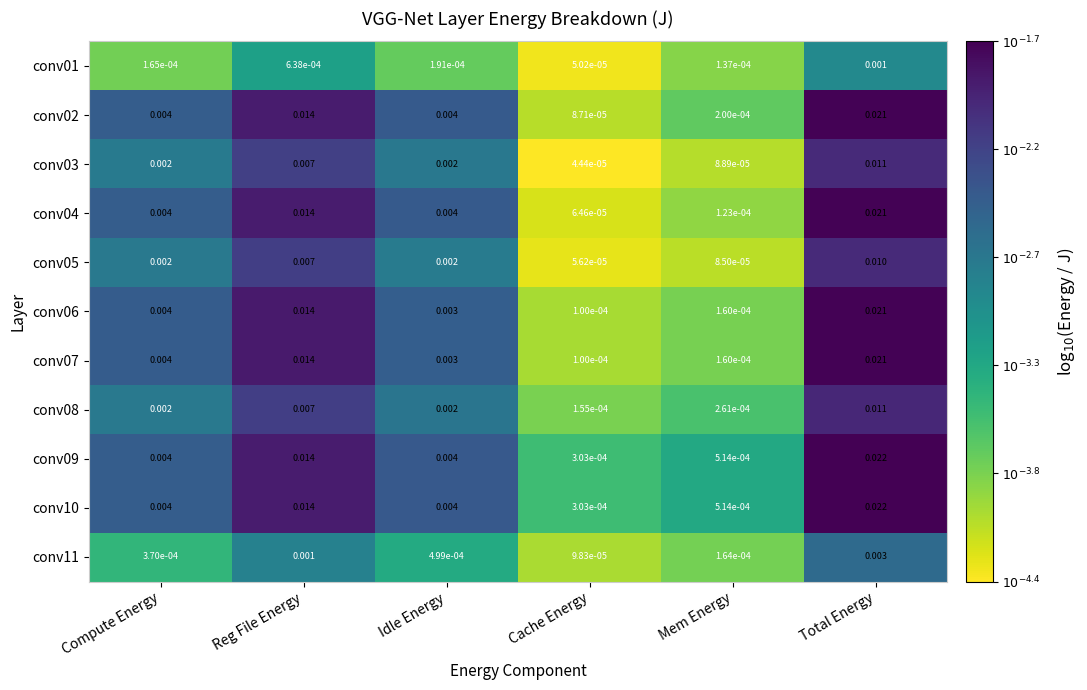

At which category does the chart reach its minimum across all series?

Cache Energy